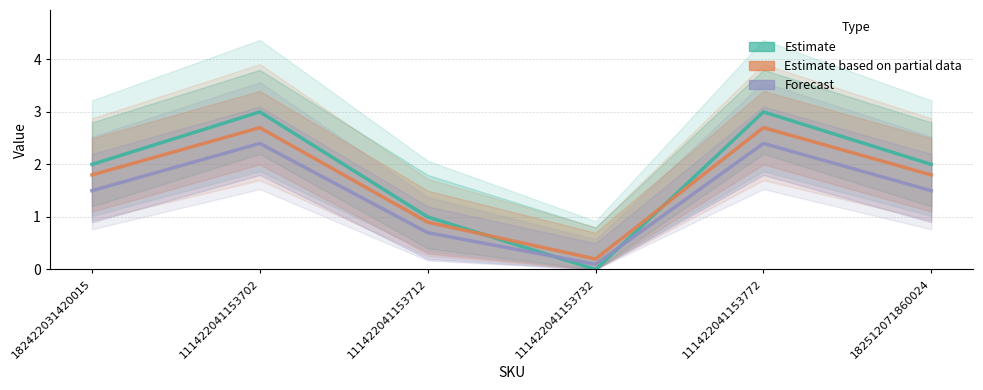

Reading right to left, extract all data points from this chart.

Estimate: 182512071860024=2.0	111422041153772=3.0	111422041153732=0.0	111422041153712=1.0	111422041153702=3.0	182422031420015=2.0
Estimate based on partial data: 182512071860024=1.8	111422041153772=2.7	111422041153732=0.2	111422041153712=0.9	111422041153702=2.7	182422031420015=1.8
Forecast: 182512071860024=1.5	111422041153772=2.4	111422041153732=0.1	111422041153712=0.7	111422041153702=2.4	182422031420015=1.5